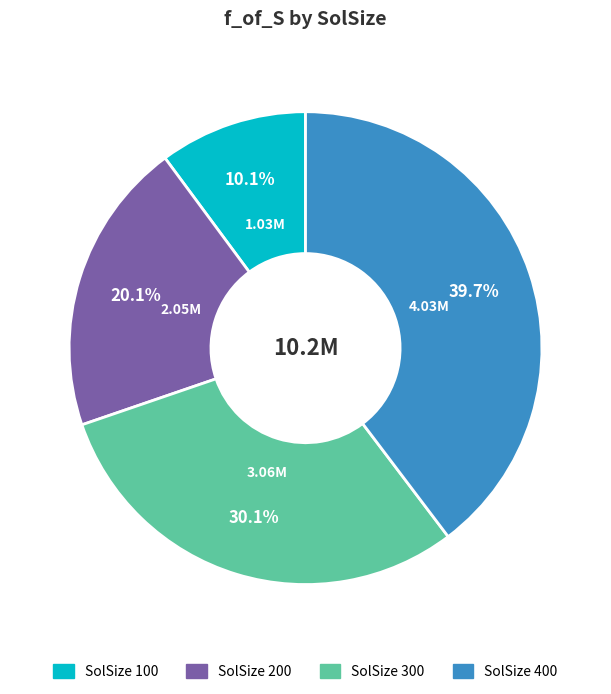

Is there any slice that represents more than half of the pie?

No